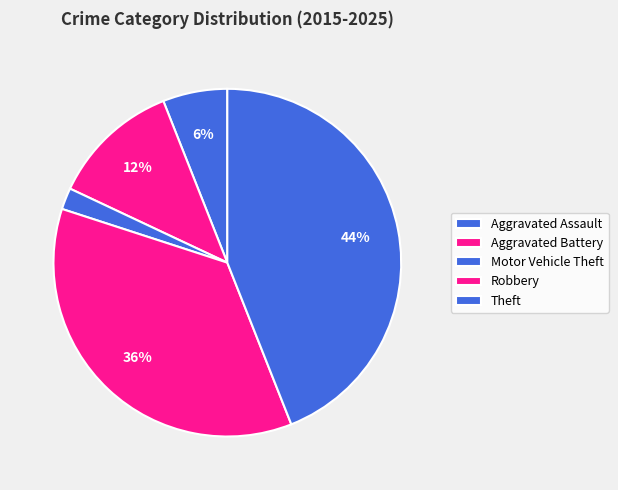

How many segments does this pie chart have?

5